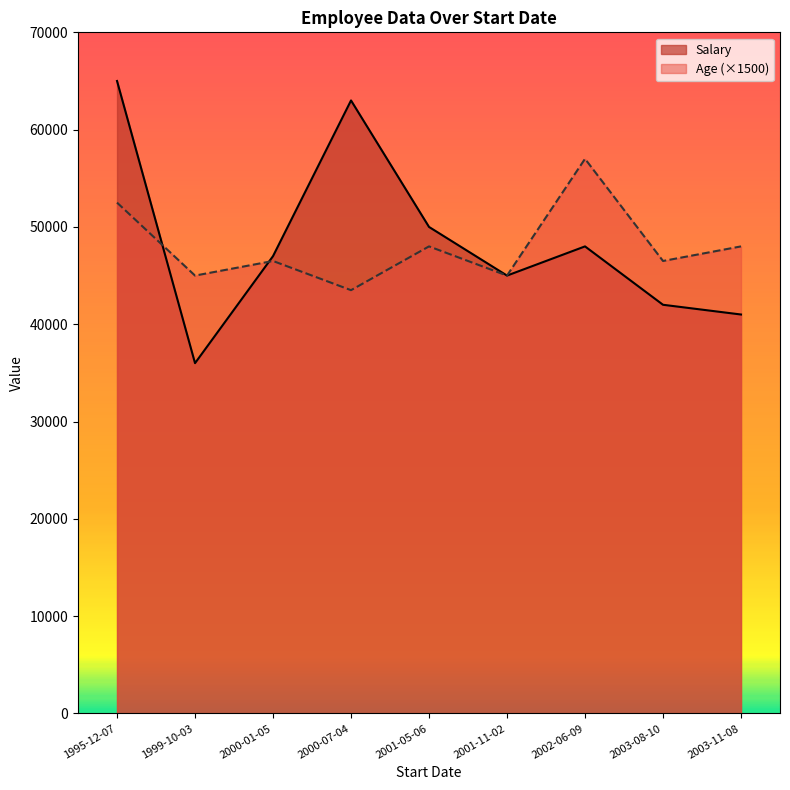

Where is the first local minimum for Salary?

1999-10-03